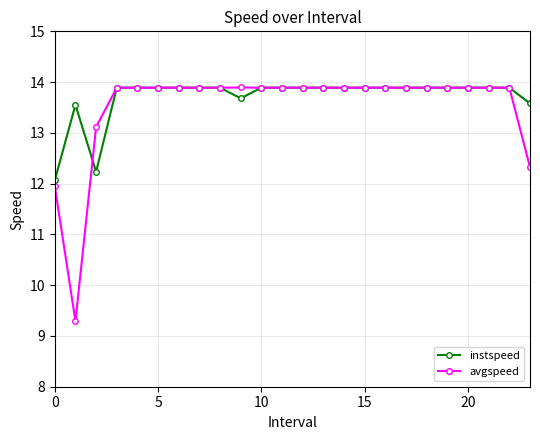

At how many categories does at least one series exceed 10?

24